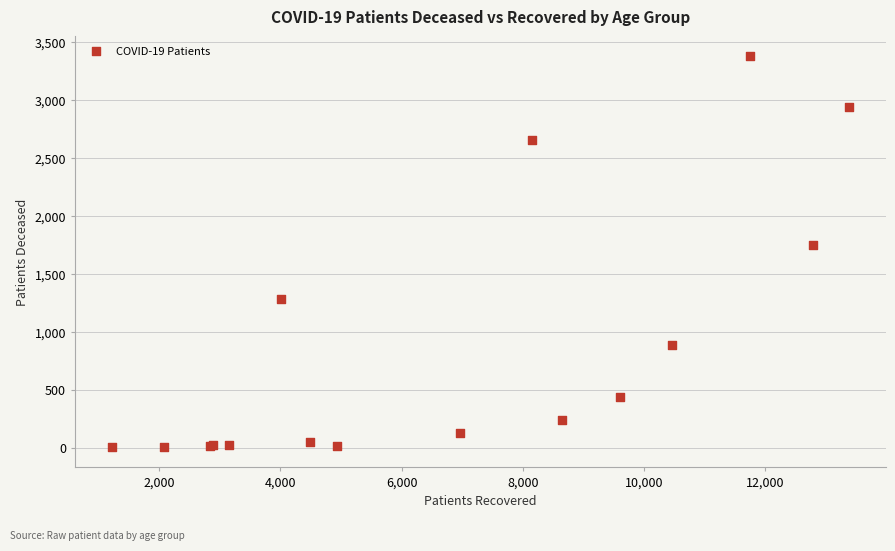

What Y value in the scatter plot is closest to 1692?

1750